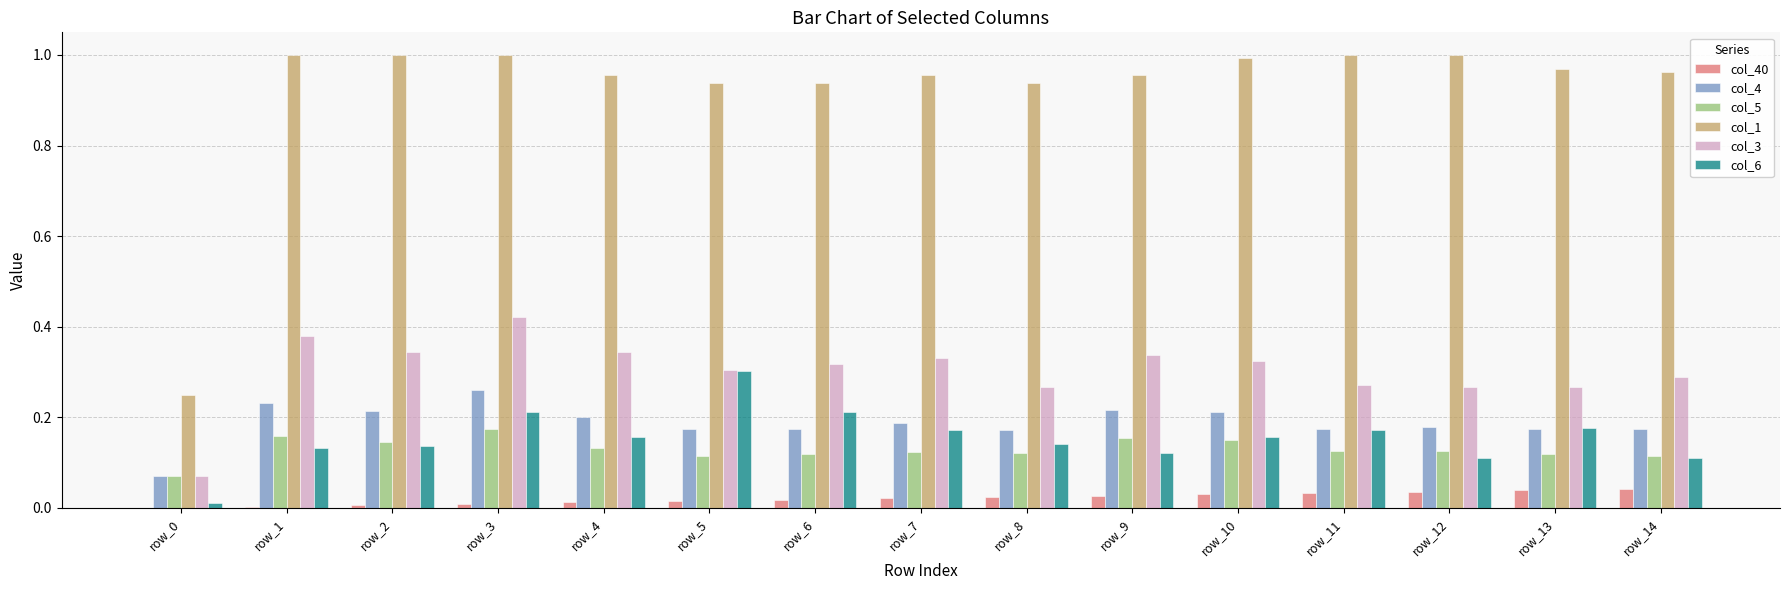

Which category has the highest value in the col_4 series?

row_3